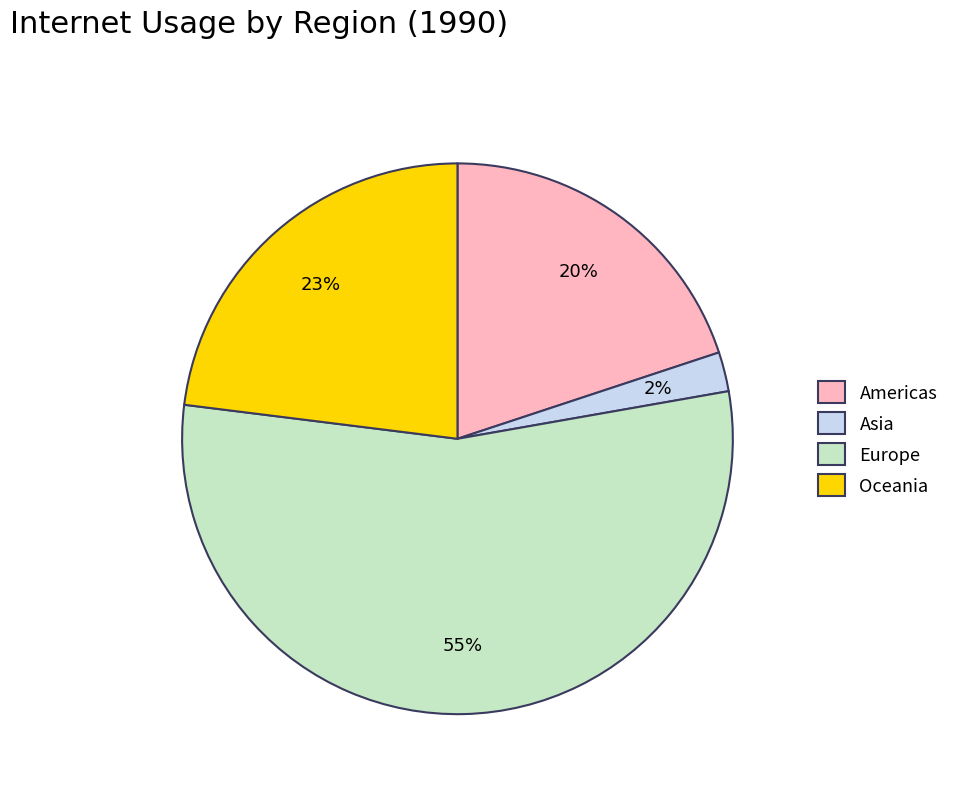

To the nearest percent, what is the combined percentage of Oceania and Asia?

25%